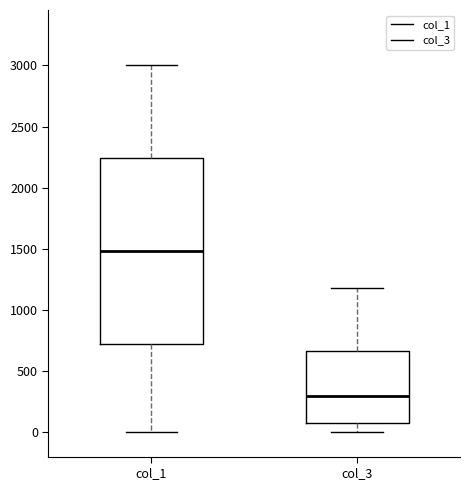

Reading left to right, transcribe this box plot: for each box, give where its median line is, the range the box spans, and where its two whiskers end, as read against the y-axis. The values are not printed on the chart, so give them approximately, as read against the axis.

col_1: median 1500, box 700 to 2250, whiskers 0 to 3000
col_3: median 300, box 50 to 650, whiskers 0 to 1200